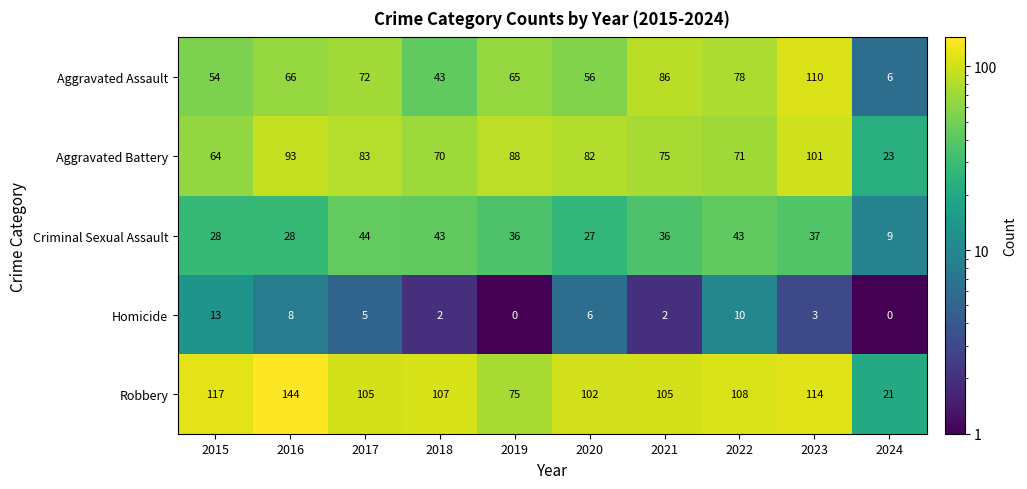

Which label corresponds to the largest value in the chart?

2016